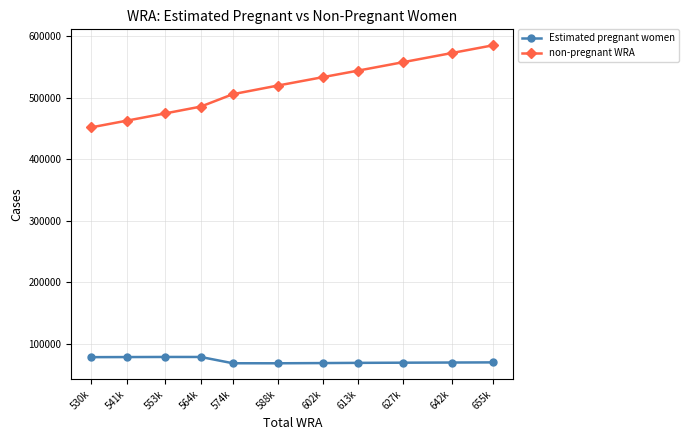

Which series has the largest total across all categories?

non-pregnant WRA